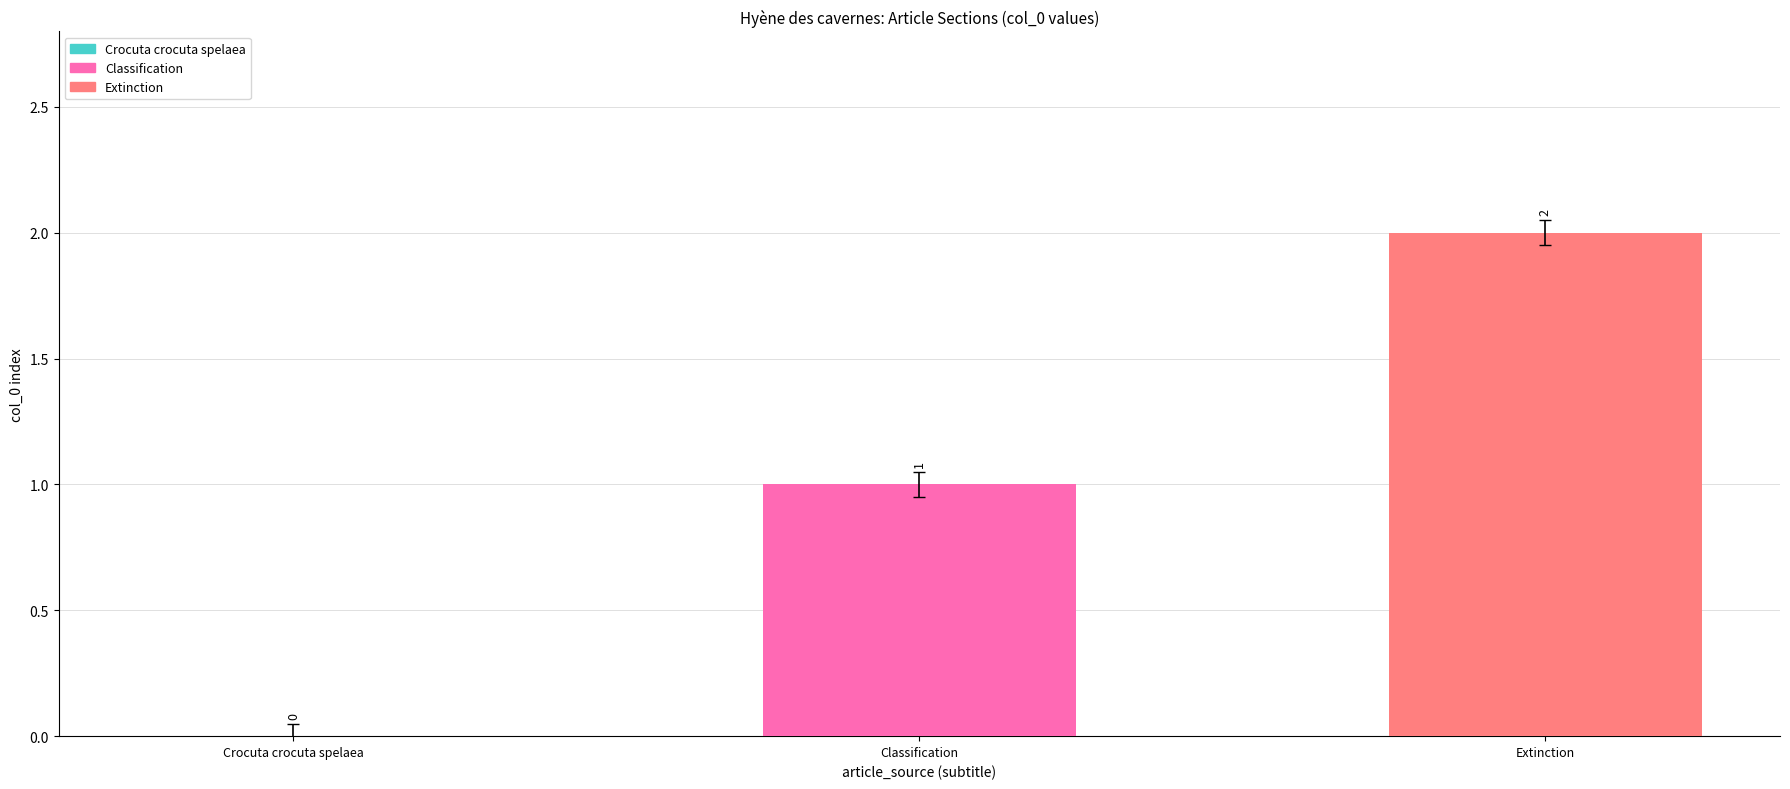

What is the sum of the values at Extinction and Classification?

3